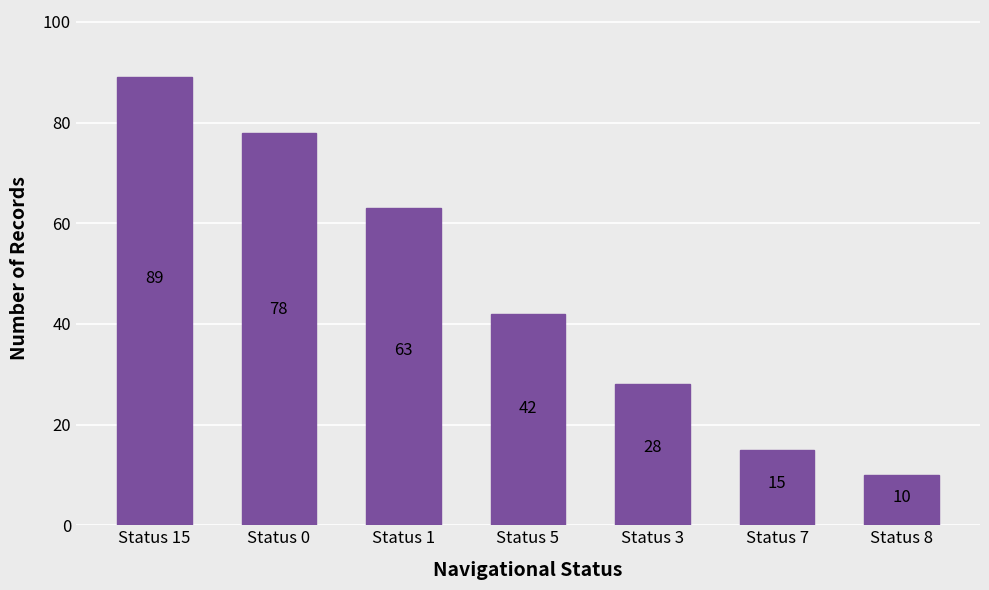

At which category does the chart reach its peak across all series?

Status 15